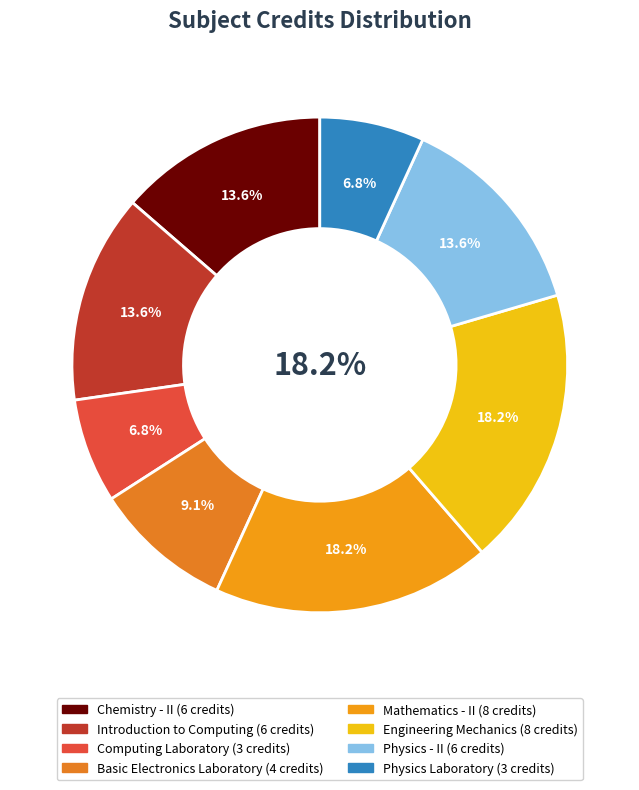

Count the number of slices in the pie.

8